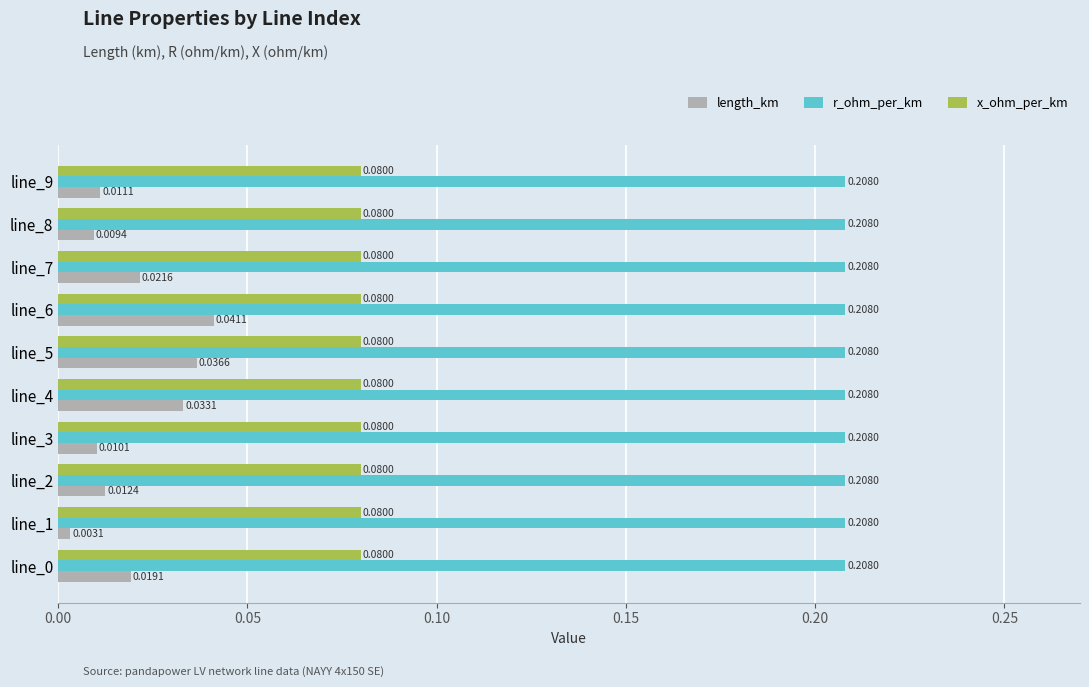

At line_4, list the series in order from largest to smallest.

r_ohm_per_km, x_ohm_per_km, length_km